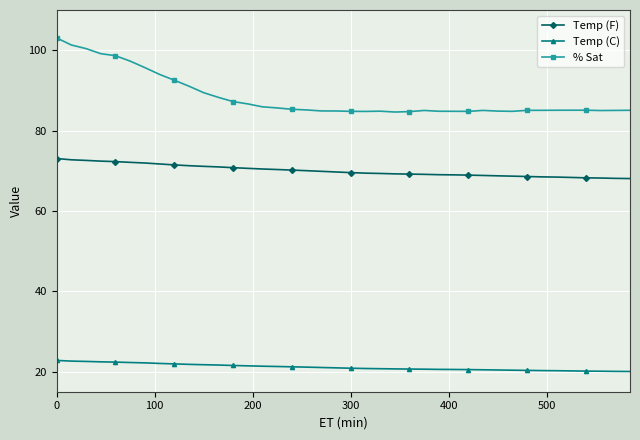

What is the minimum value for % Sat?

84.6